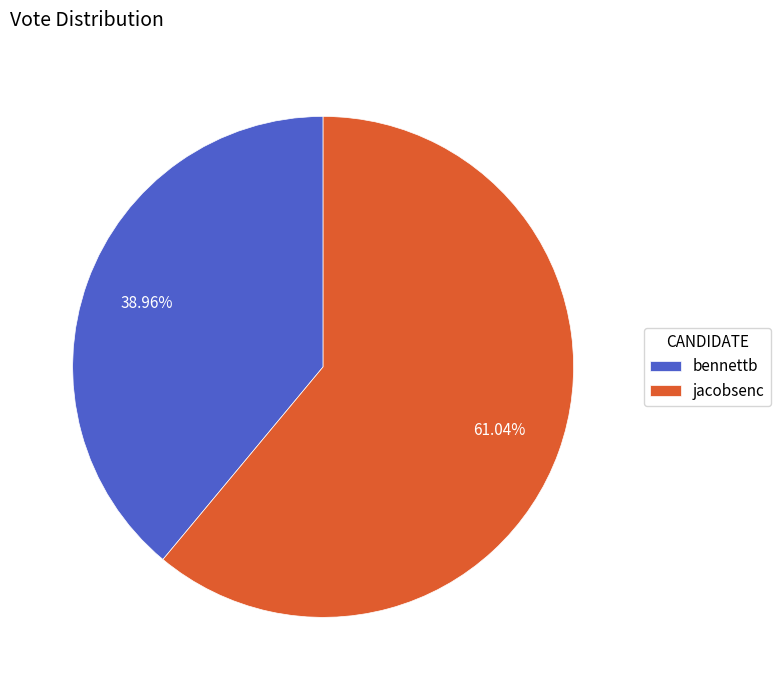

Which category has the biggest portion of the pie?

jacobsenc